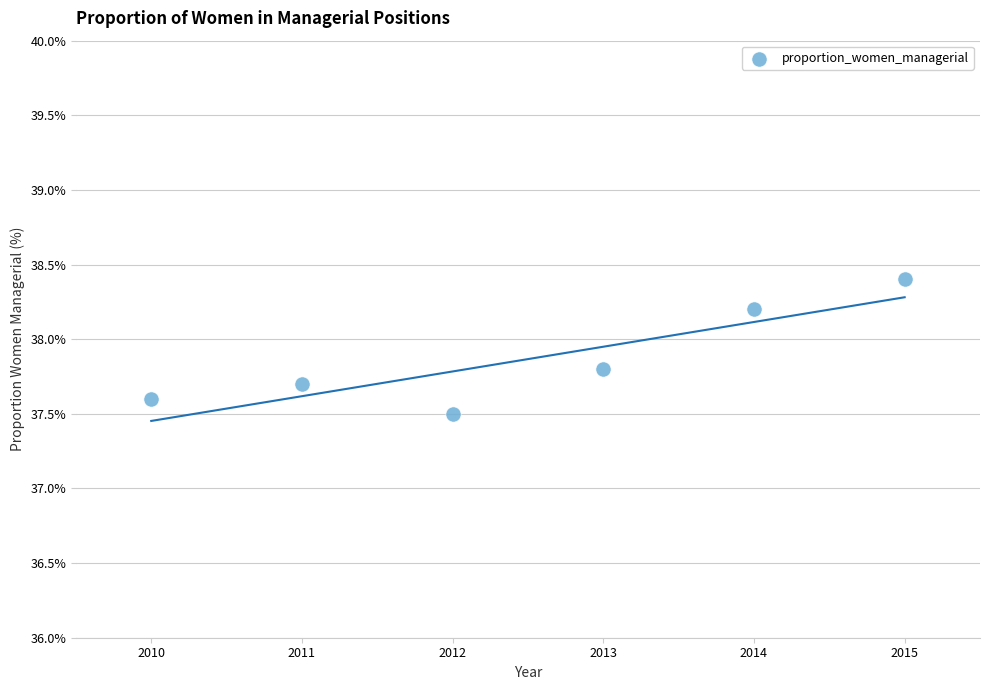

What Y value in the scatter plot is closest to 37?

37.5